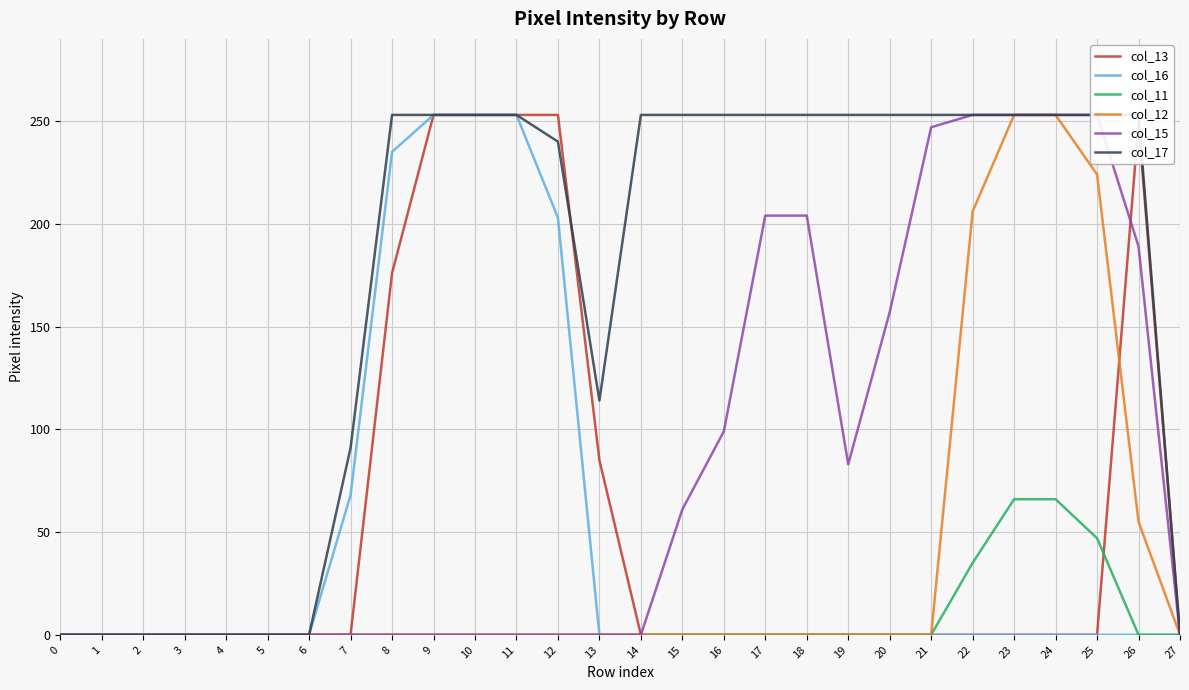

Rank the series at 23 from highest to lowest value.

col_12, col_15, col_17, col_11, col_13, col_16